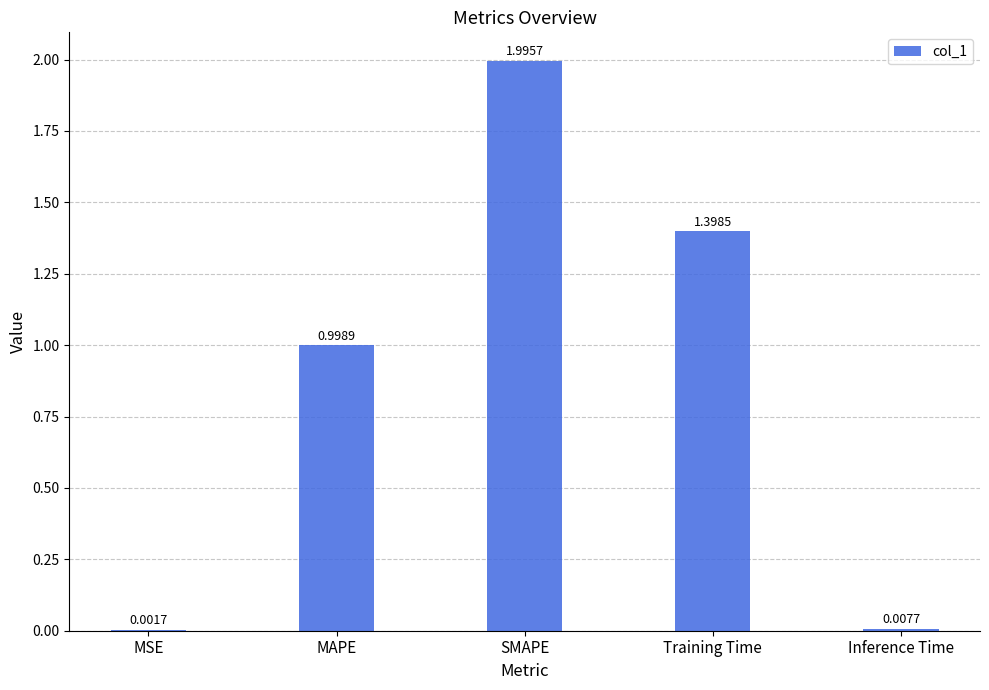

What is the difference between the values at MAPE and Inference Time?

1.0